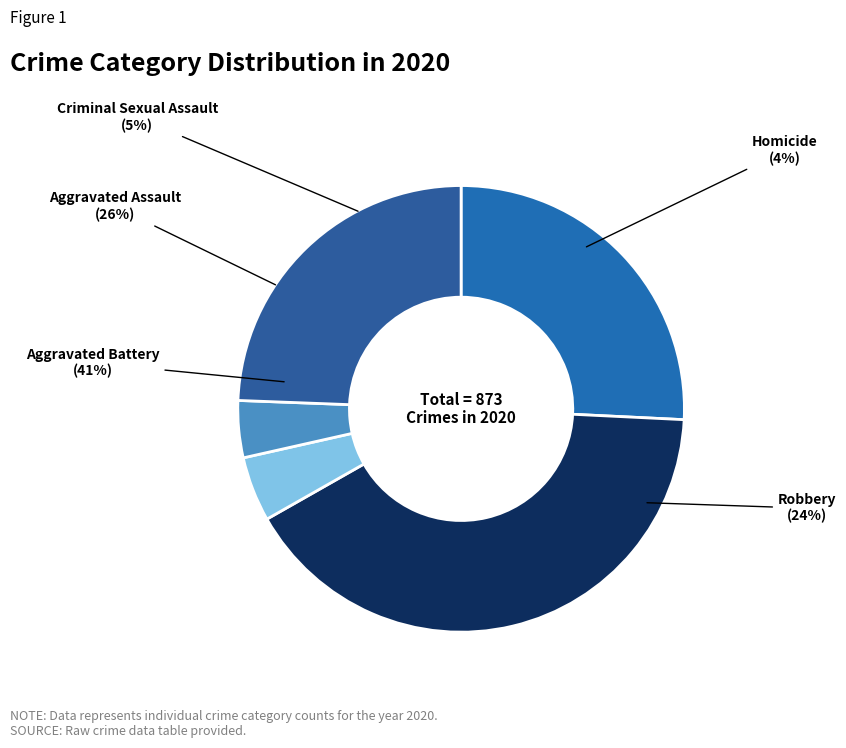

Count the number of slices in the pie.

5